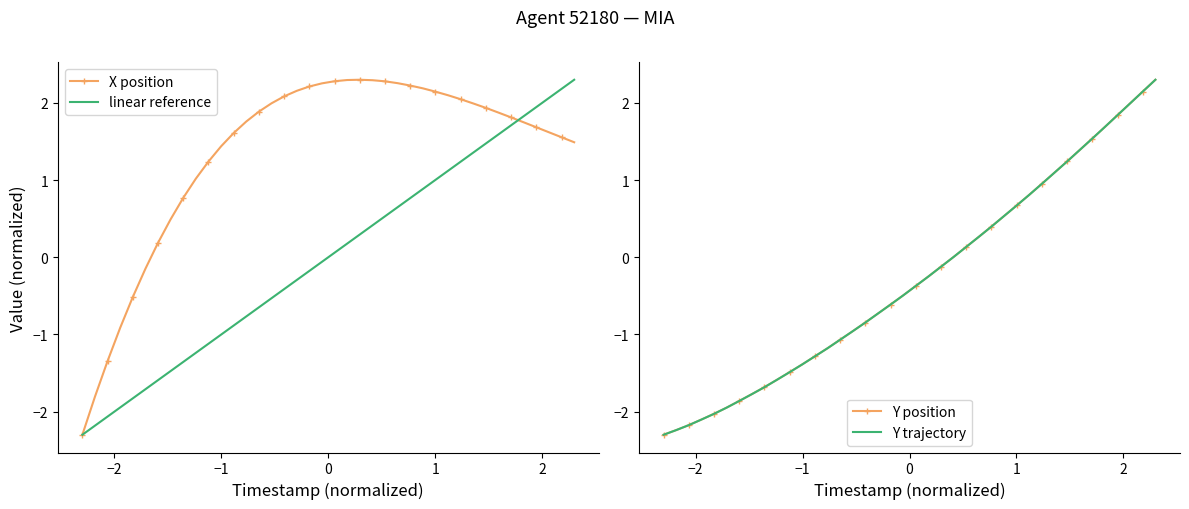

What is the lowest value of the X position series?

-2.3